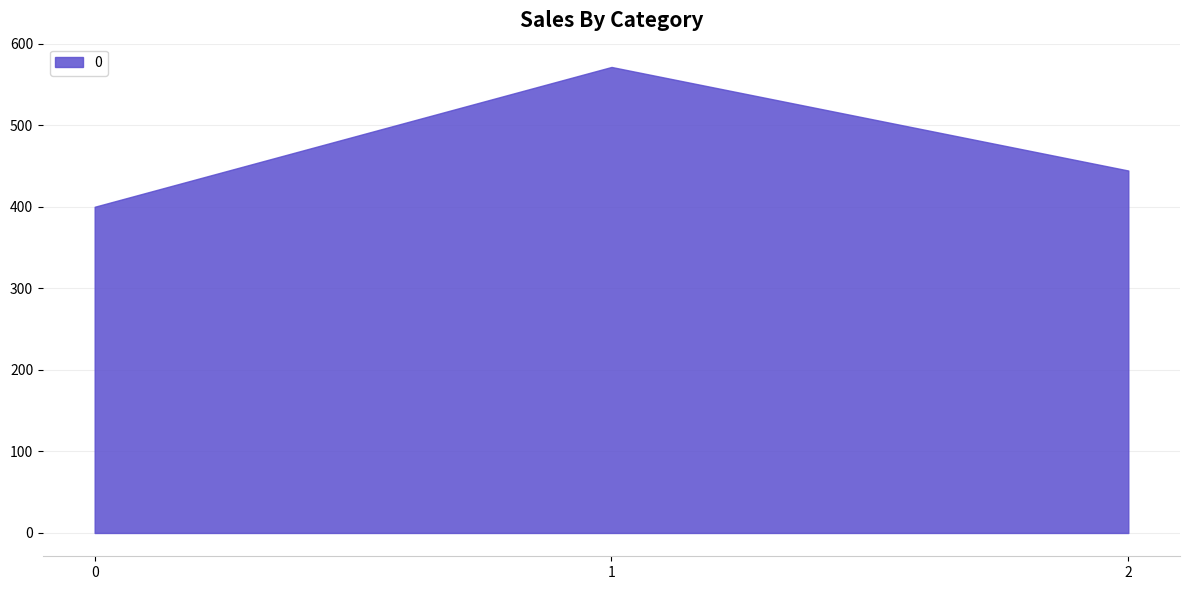

List the labels in order of value, smallest first.

0, 2, 1